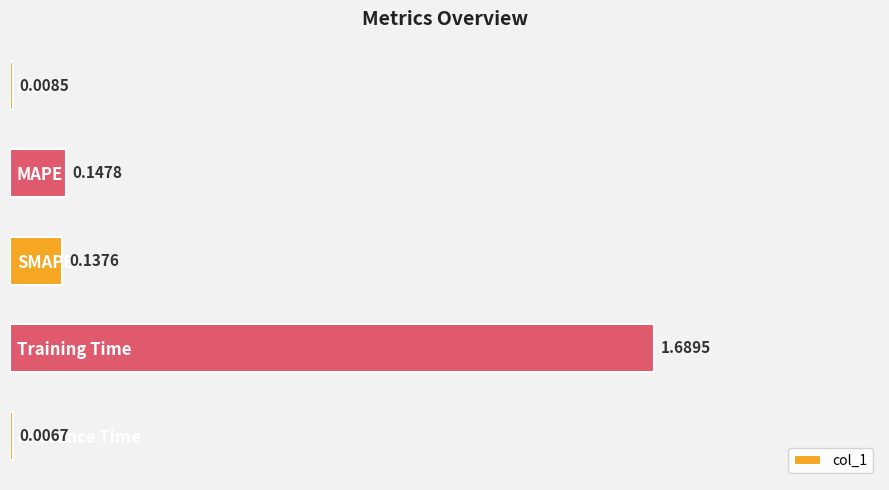

What is the sum of all values?

2.0